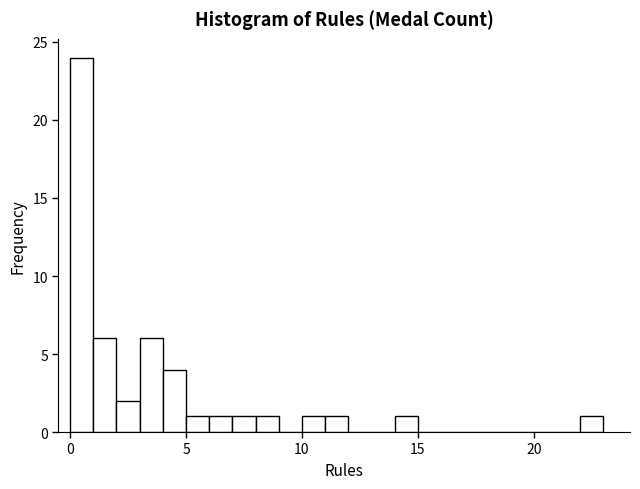

Read against the x-axis, roughly where is the centre of the tallest bar?

0.5